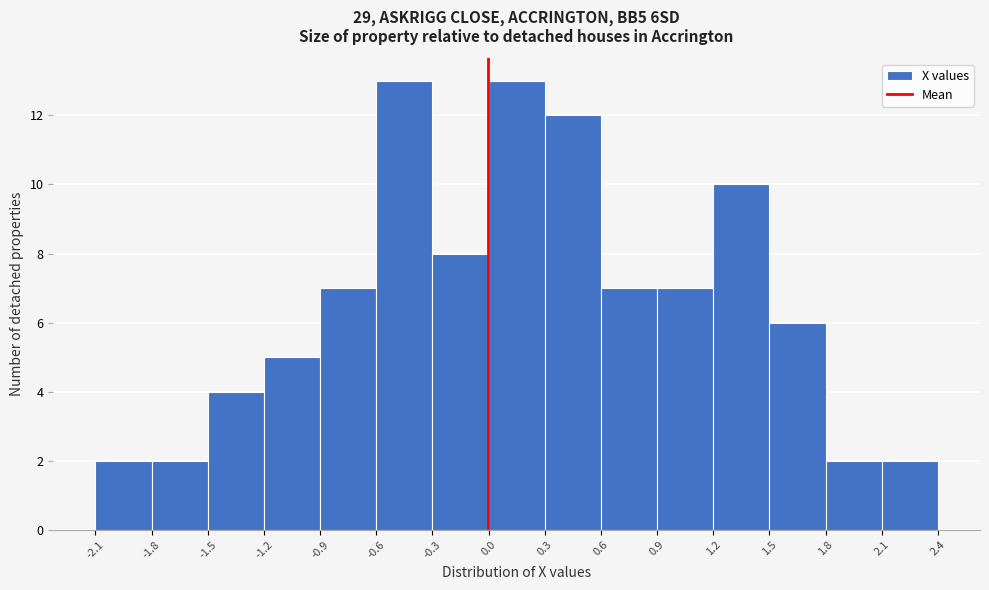

Reading left to right, list every bar in this chart as the range it spans on the x-axis followed by its height. The values are not printed on the chart, so give them approximately, as read against the axis.

-2.1 to -1.8: 2
-1.8 to -1.5: 2
-1.5 to -1.2: 4
-1.2 to -0.9: 5
-0.9 to -0.6: 7
-0.6 to -0.3: 13
-0.3 to 0.0: 8
0.0 to 0.3: 13
0.3 to 0.6: 12
0.6 to 0.9: 7
0.9 to 1.2: 7
1.2 to 1.5: 10
1.5 to 1.8: 6
1.8 to 2.1: 2
2.1 to 2.4: 2